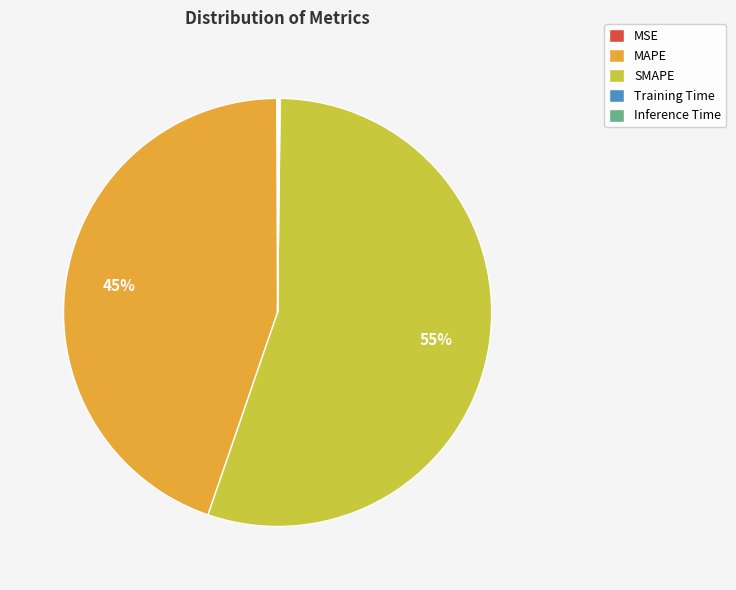

To the nearest percent, what percentage of the pie is MAPE?

45%